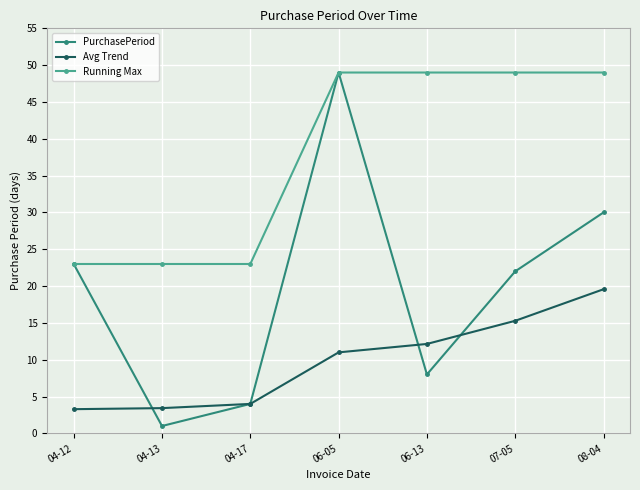

At 06-13, list the series in order from largest to smallest.

Running Max, Avg Trend, PurchasePeriod